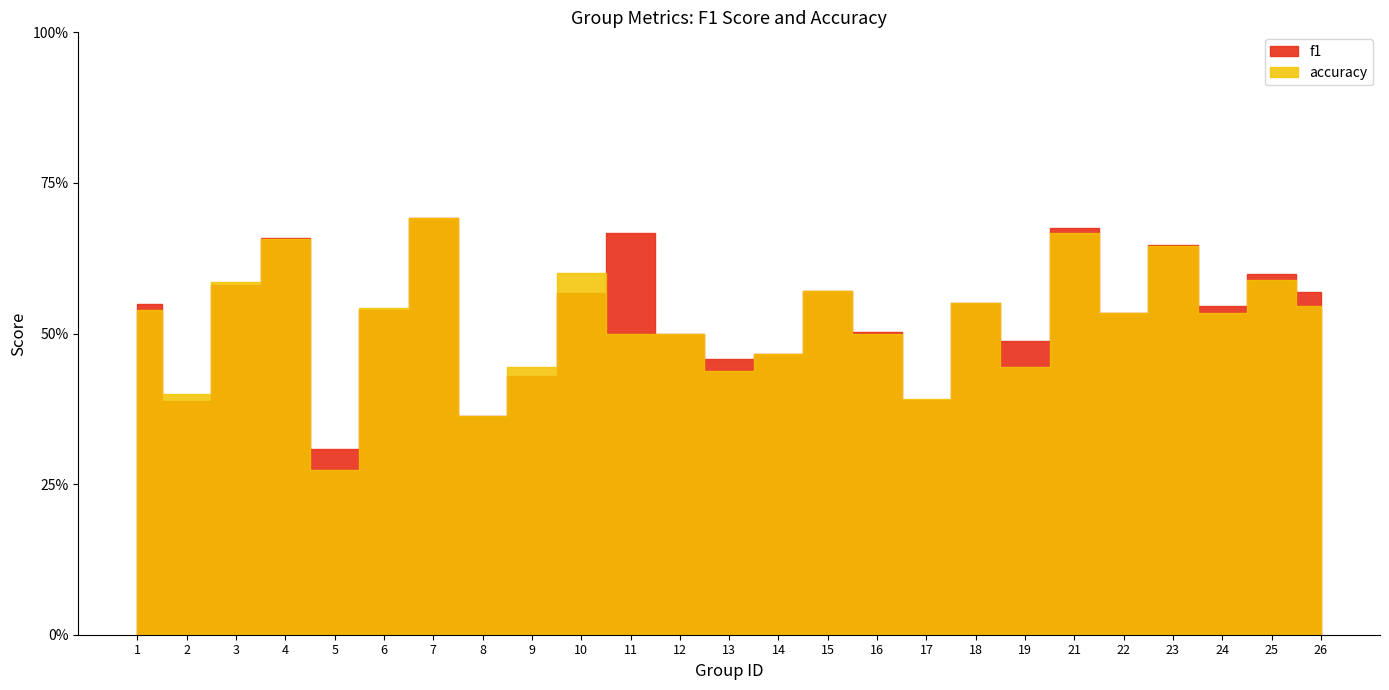

How many series are shown in this chart?

2